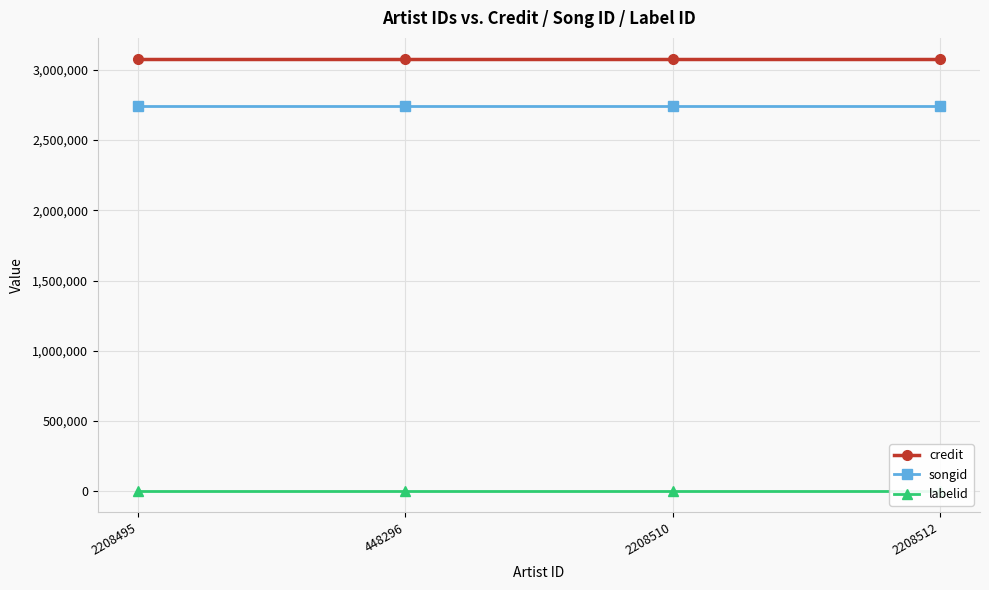

Is it true that songid equals 1301988 at 2208512?

False